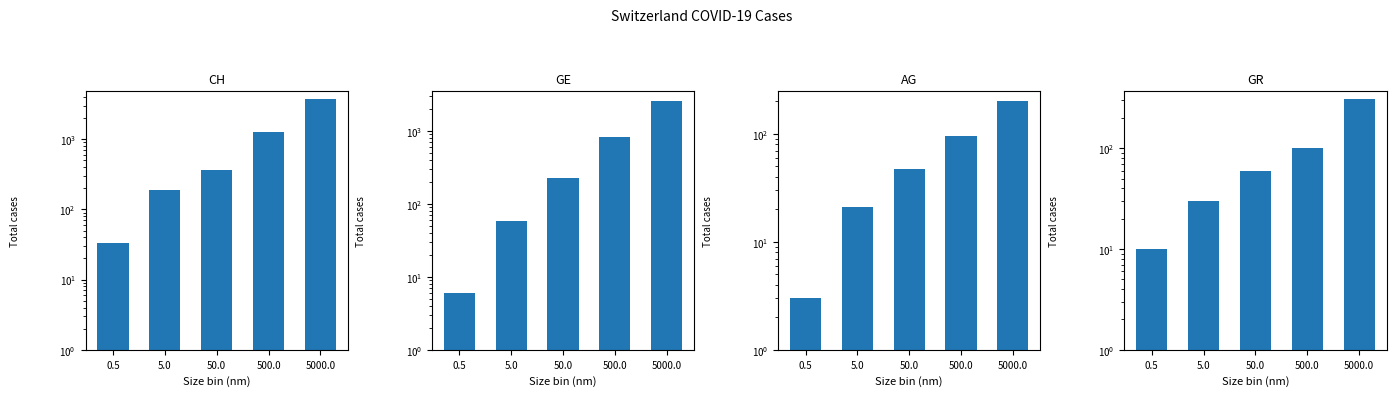

What are all the series names shown in the legend?

CH, GE, AG, GR